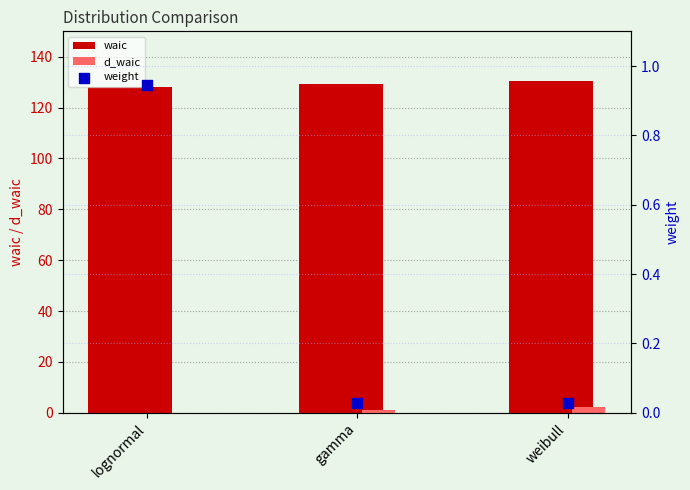

Which series has the largest Y range (max minus min)?

d_waic